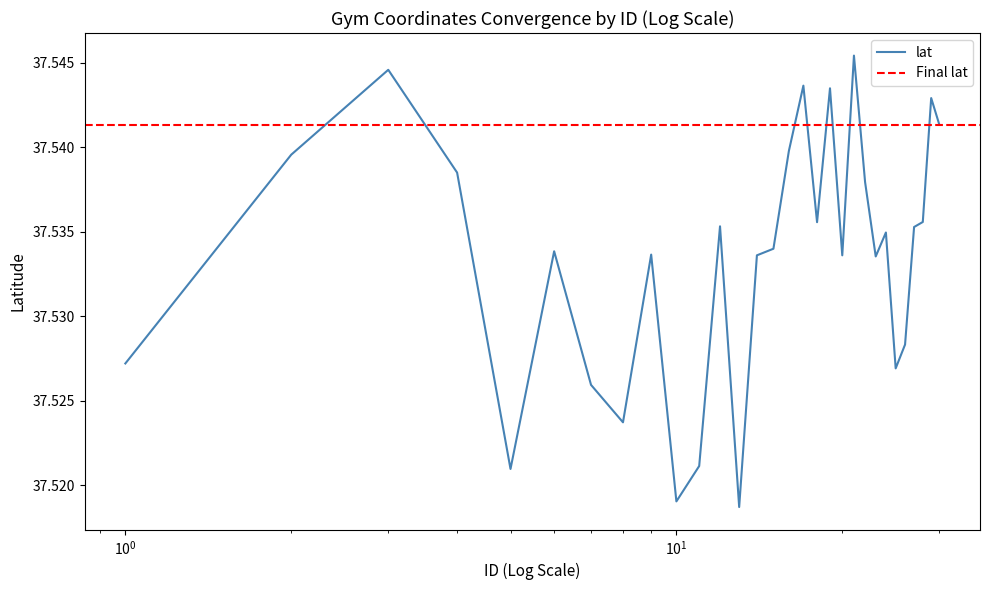

Reading left to right, transcribe all the data shown in this chart.

37.5	37.5	37.5	37.5	37.5	37.5	37.5	37.5	37.5	37.5	37.5	37.5	37.5	37.5	37.5	37.5	37.5	37.5	37.5	37.5	37.5	37.5	37.5	37.5	37.5	37.5	37.5	37.5	37.5	37.5